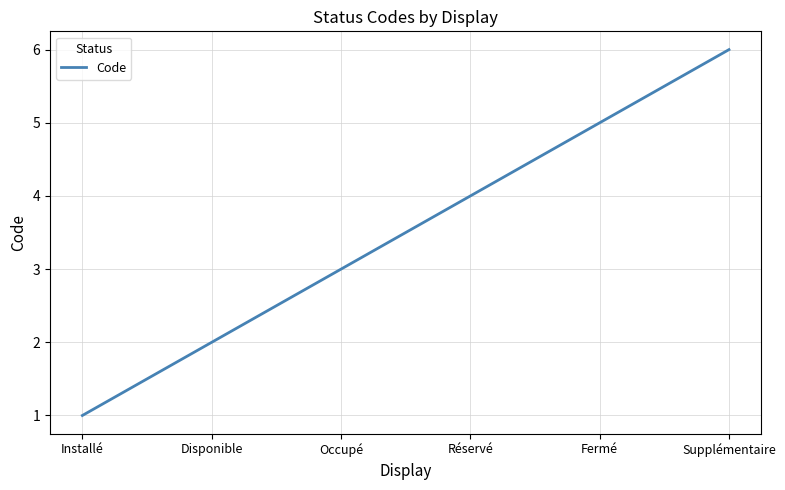

List the labels in order of value, smallest first.

Installé, Disponible, Occupé, Réservé, Fermé, Supplémentaire